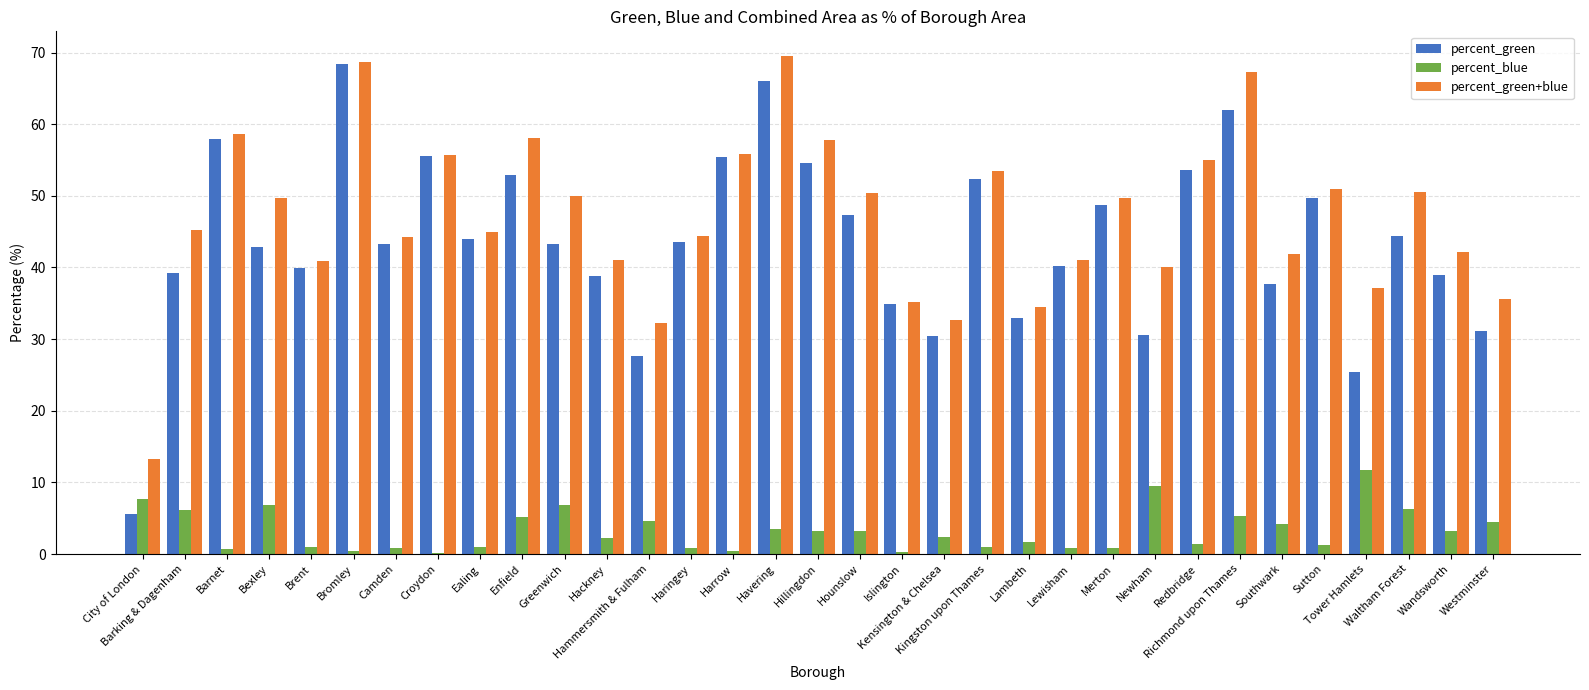

The value of percent_blue at Greenwich is 11.7. True or false?

False